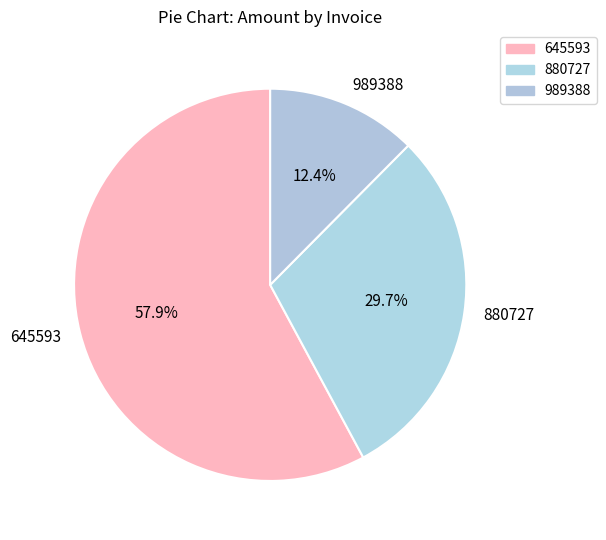

Which slice represents more than half of the pie?

645593